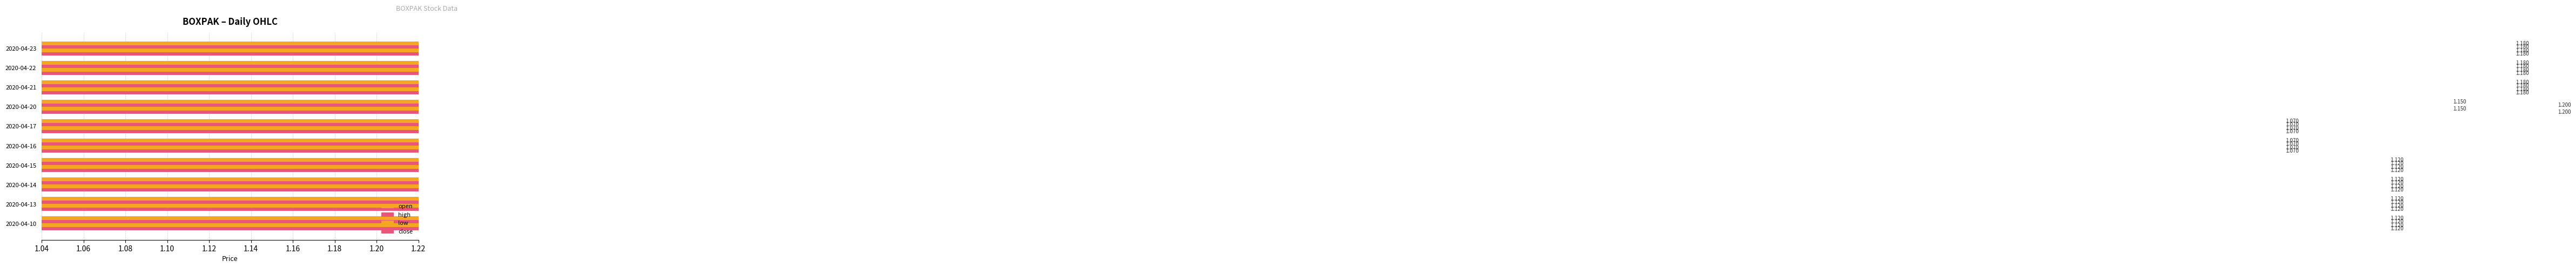

How many open values are between 1 and 2?

10